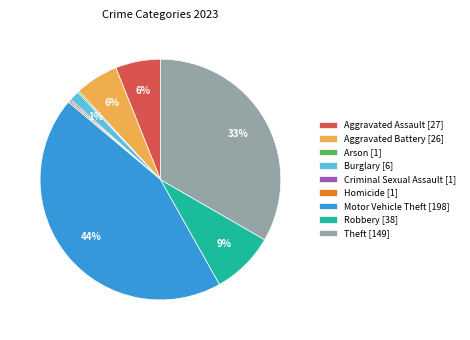

Which has a higher value, Robbery or Aggravated Assault?

Robbery